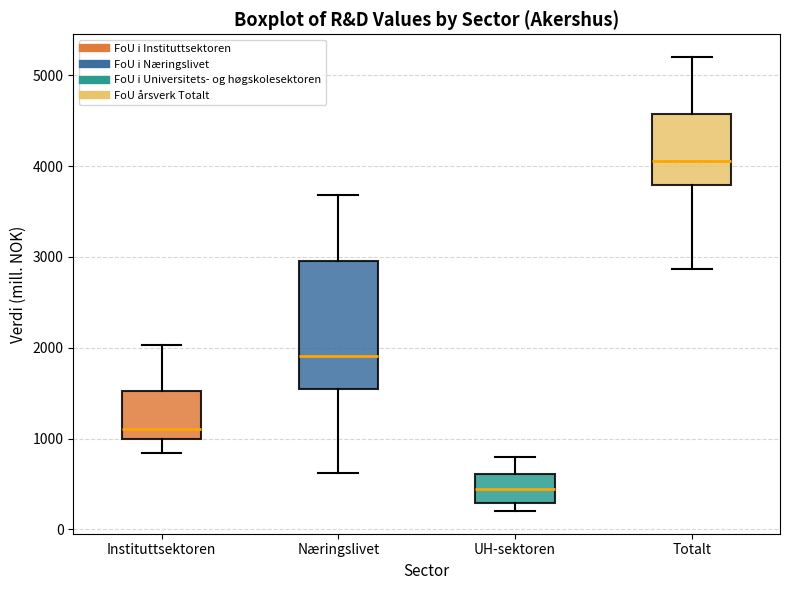

Where does the upper whisker of the box for UH-sektoren end on the y-axis? The values are not printed on the chart, so give them approximately, as read against the axis.

800